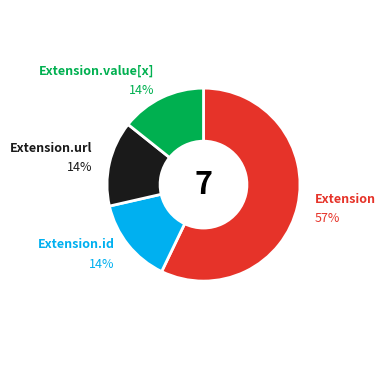

Count the number of slices in the pie.

4